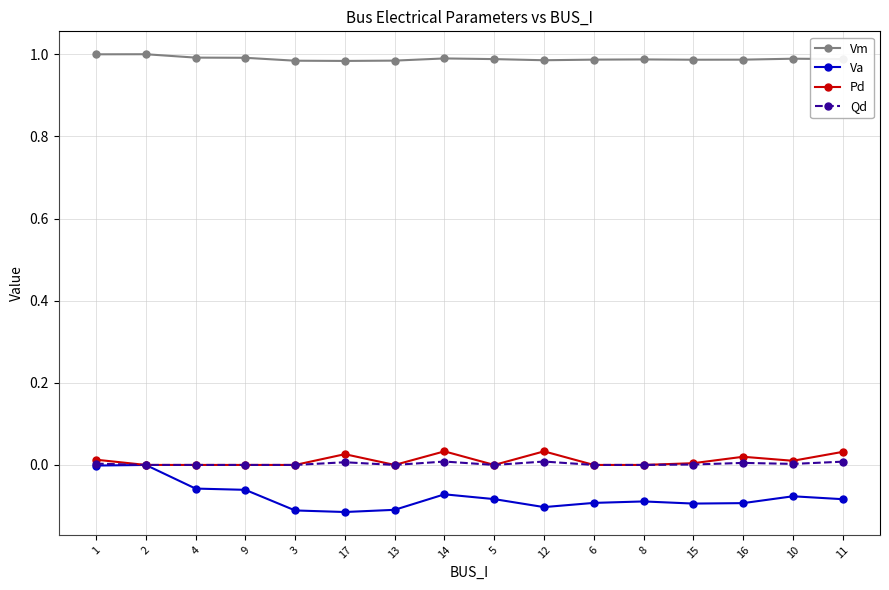

Which series has the largest total across all categories?

Vm